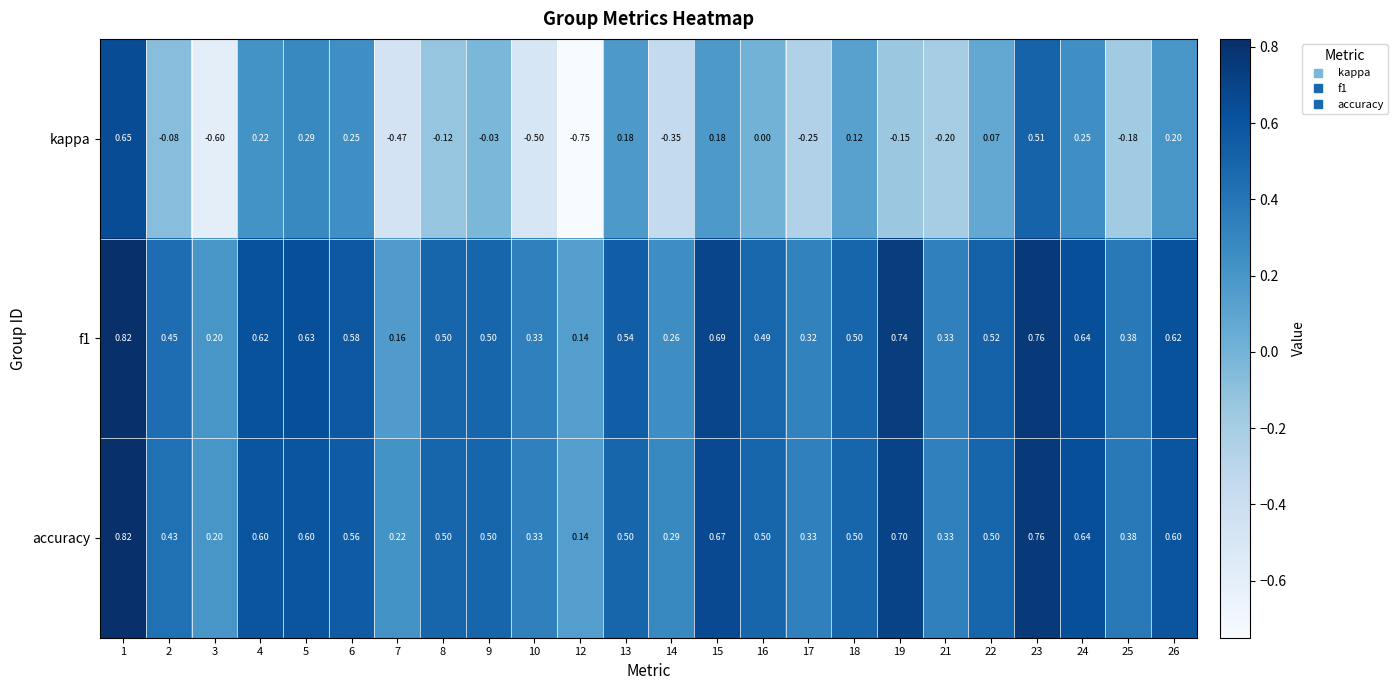

Is the value of kappa at 2 greater than the value of accuracy at 15?

No